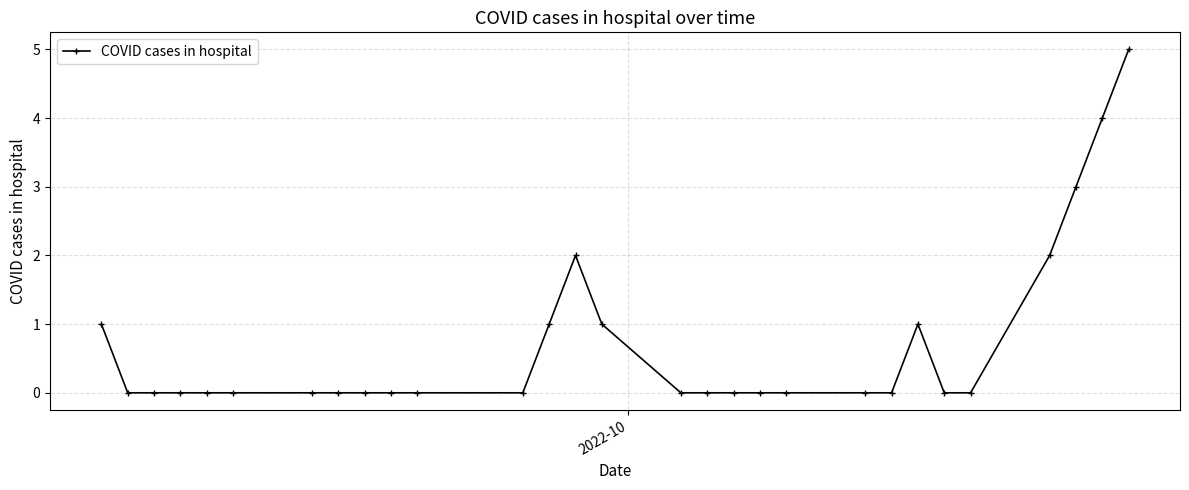

Reading left to right, extract all data points from this chart.

1	0	0	0	0	0	0	0	0	0	0	0	1	2	1	0	0	0	0	0	0	0	1	0	0	2	3	4	5